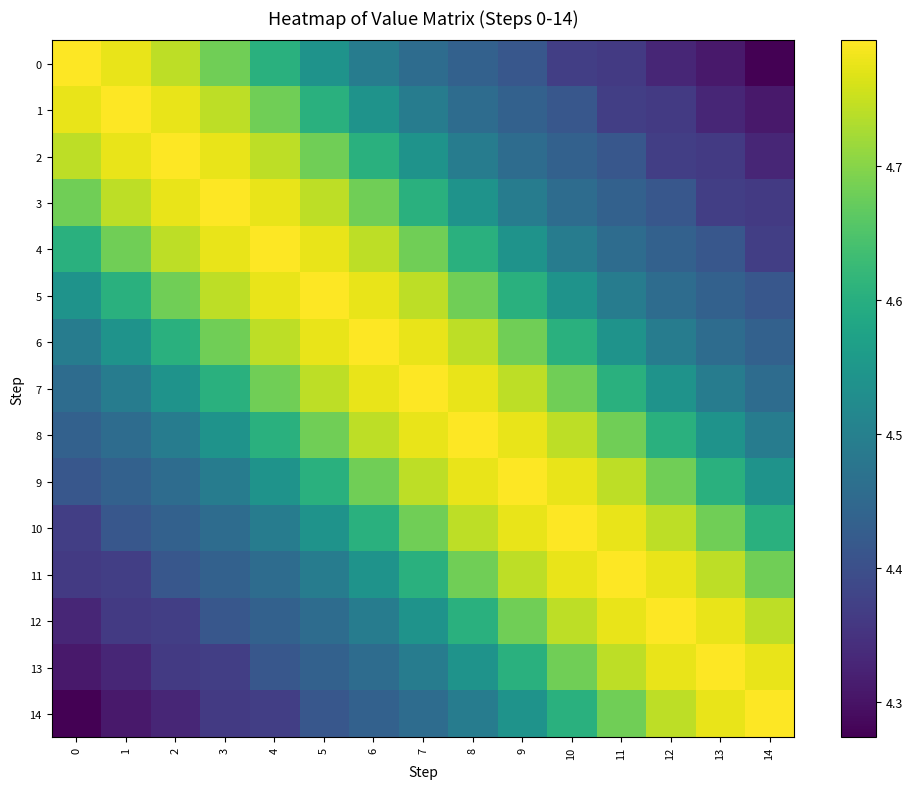

At 12, list the series in order from smallest to largest.

0, 1, 2, 3, 4, 5, 6, 7, 8, 9, 10, 14, 11, 13, 12